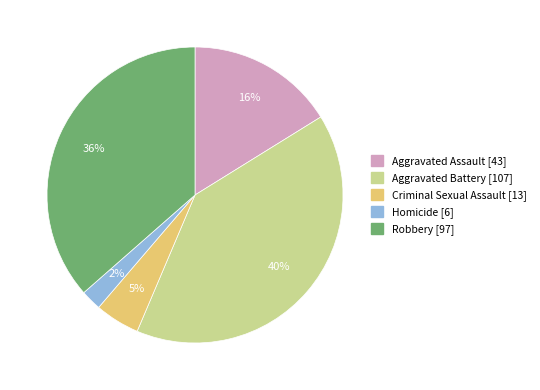

The Criminal Sexual Assault slice represents 5% of the pie. True or false?

True